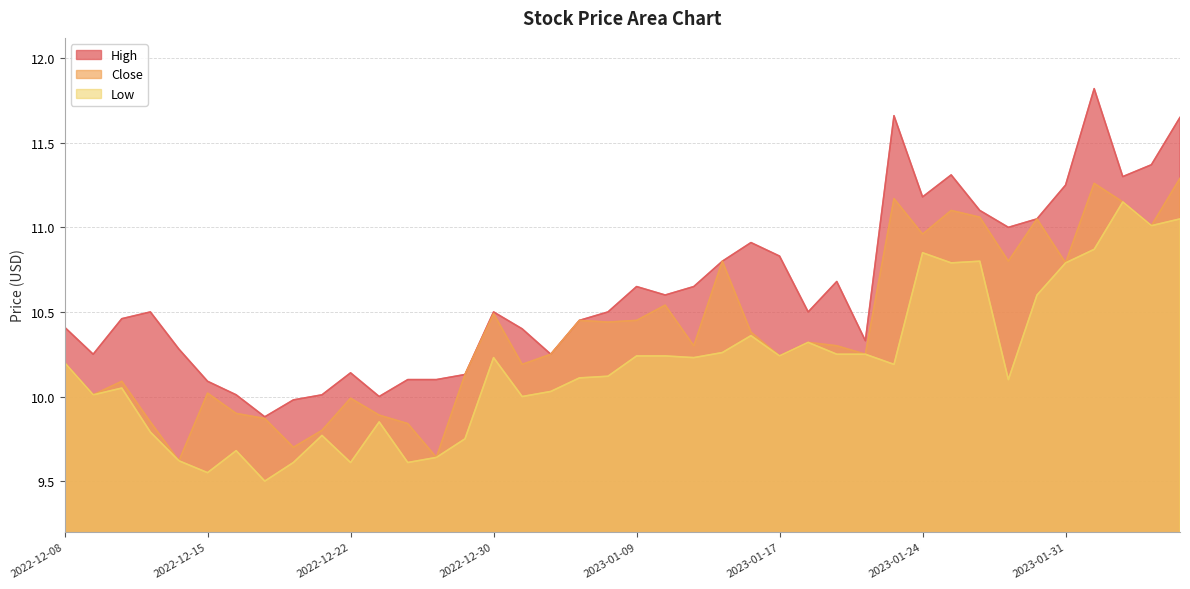

Reading left to right, list all the values displayed in this chart.

High: 2022-12-08=10.4	2022-12-09=10.2	2022-12-12=10.5	2022-12-13=10.5	2022-12-14=10.3	2022-12-15=10.1	2022-12-16=10.0	2022-12-19=9.9	2022-12-20=10.0	2022-12-21=10.0	2022-12-22=10.1	2022-12-23=10.0	2022-12-27=10.1	2022-12-28=10.1	2022-12-29=10.1	2022-12-30=10.5	2023-01-03=10.4	2023-01-04=10.2	2023-01-05=10.4	2023-01-06=10.5	2023-01-09=10.7	2023-01-10=10.6	2023-01-11=10.7	2023-01-12=10.8	2023-01-13=10.9	2023-01-17=10.8	2023-01-18=10.5	2023-01-19=10.7	2023-01-20=10.3	2023-01-23=11.7	2023-01-24=11.2	2023-01-25=11.3	2023-01-26=11.1	2023-01-27=11.0	2023-01-30=11.1	2023-01-31=11.2	2023-02-01=11.8	2023-02-02=11.3	2023-02-03=11.4	2023-02-06=11.7
Close: 2022-12-08=10.2	2022-12-09=10.0	2022-12-12=10.1	2022-12-13=9.8	2022-12-14=9.6	2022-12-15=10.0	2022-12-16=9.9	2022-12-19=9.9	2022-12-20=9.7	2022-12-21=9.8	2022-12-22=10.0	2022-12-23=9.9	2022-12-27=9.8	2022-12-28=9.6	2022-12-29=10.1	2022-12-30=10.5	2023-01-03=10.2	2023-01-04=10.2	2023-01-05=10.4	2023-01-06=10.4	2023-01-09=10.4	2023-01-10=10.5	2023-01-11=10.3	2023-01-12=10.8	2023-01-13=10.4	2023-01-17=10.2	2023-01-18=10.3	2023-01-19=10.3	2023-01-20=10.2	2023-01-23=11.2	2023-01-24=11.0	2023-01-25=11.1	2023-01-26=11.1	2023-01-27=10.8	2023-01-30=11.1	2023-01-31=10.8	2023-02-01=11.3	2023-02-02=11.2	2023-02-03=11.0	2023-02-06=11.3
Low: 2022-12-08=10.2	2022-12-09=10.0	2022-12-12=10.1	2022-12-13=9.8	2022-12-14=9.6	2022-12-15=9.6	2022-12-16=9.7	2022-12-19=9.5	2022-12-20=9.6	2022-12-21=9.8	2022-12-22=9.6	2022-12-23=9.8	2022-12-27=9.6	2022-12-28=9.6	2022-12-29=9.8	2022-12-30=10.2	2023-01-03=10.0	2023-01-04=10.0	2023-01-05=10.1	2023-01-06=10.1	2023-01-09=10.2	2023-01-10=10.2	2023-01-11=10.2	2023-01-12=10.3	2023-01-13=10.4	2023-01-17=10.2	2023-01-18=10.3	2023-01-19=10.2	2023-01-20=10.2	2023-01-23=10.2	2023-01-24=10.8	2023-01-25=10.8	2023-01-26=10.8	2023-01-27=10.1	2023-01-30=10.6	2023-01-31=10.8	2023-02-01=10.9	2023-02-02=11.2	2023-02-03=11.0	2023-02-06=11.1